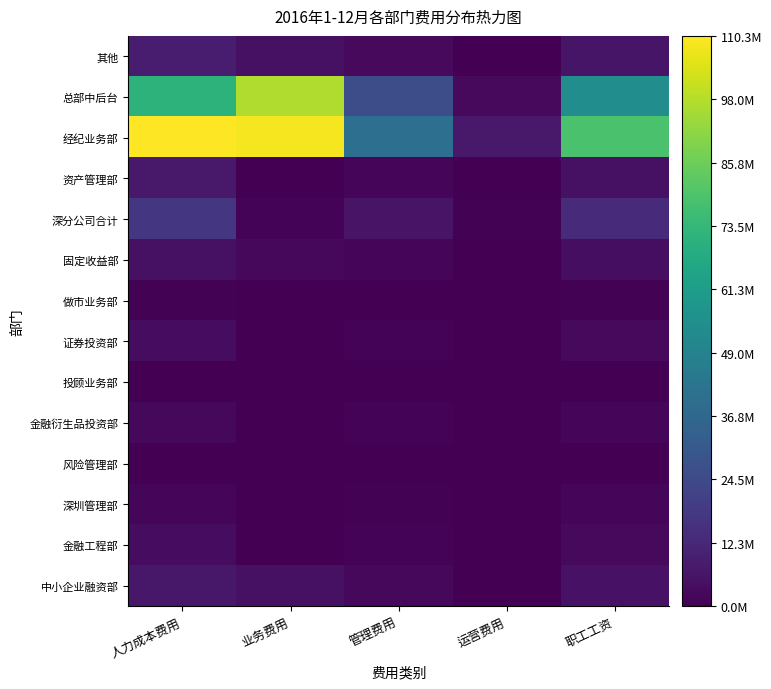

Which series has the widest spread of values?

经纪业务部